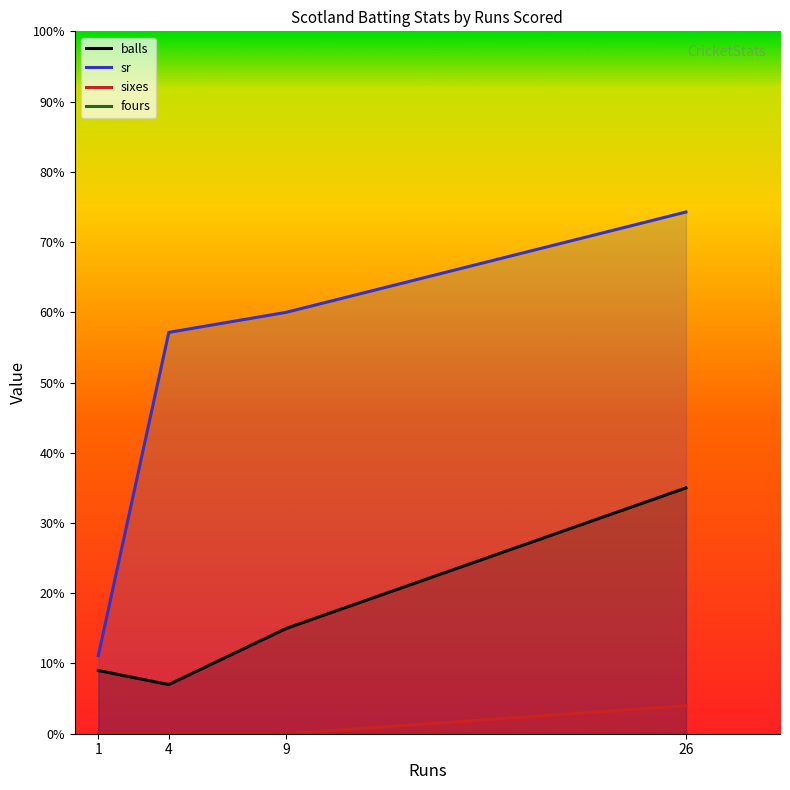

Which category has the highest value in the fours series?

1